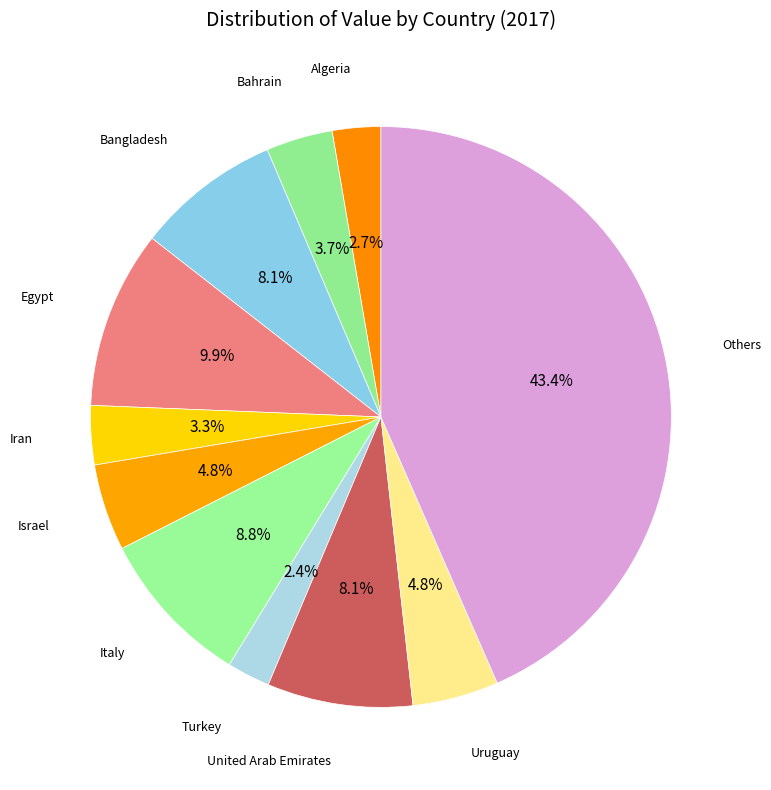

How many slices are in this pie chart?

11